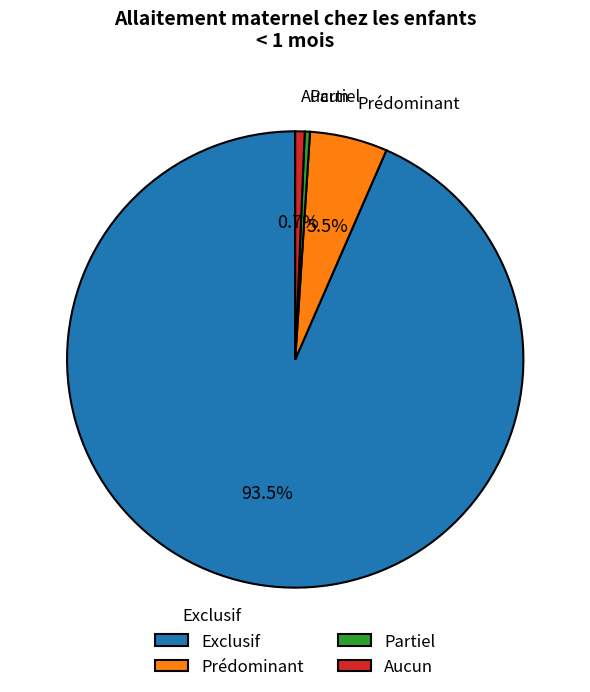

What portion of the pie excludes Prédominant?

94.5%